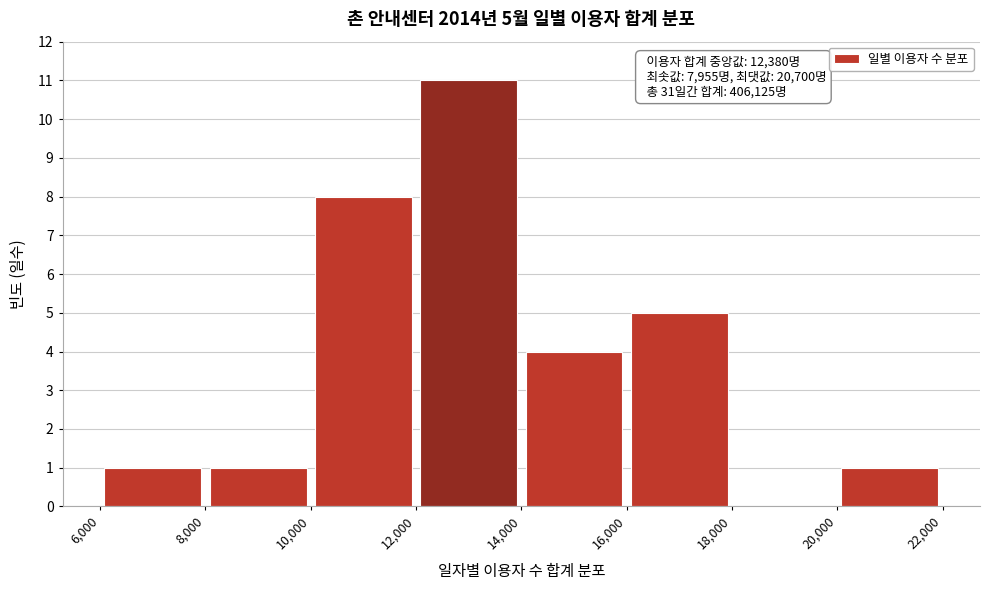

Which range on the x-axis has the tallest bar?

12,000 to 14,000